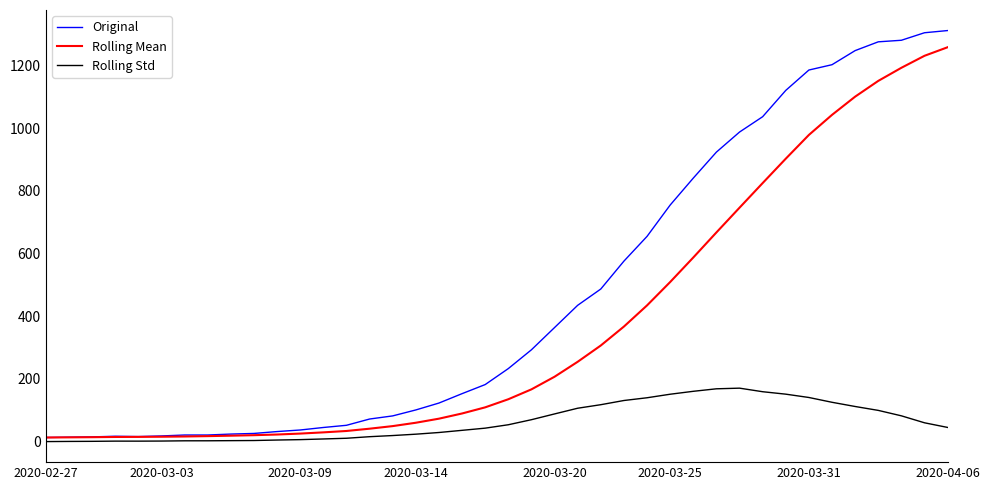

Rank the series by their average value, from lowest to highest.

Rolling Std, Rolling Mean, Original